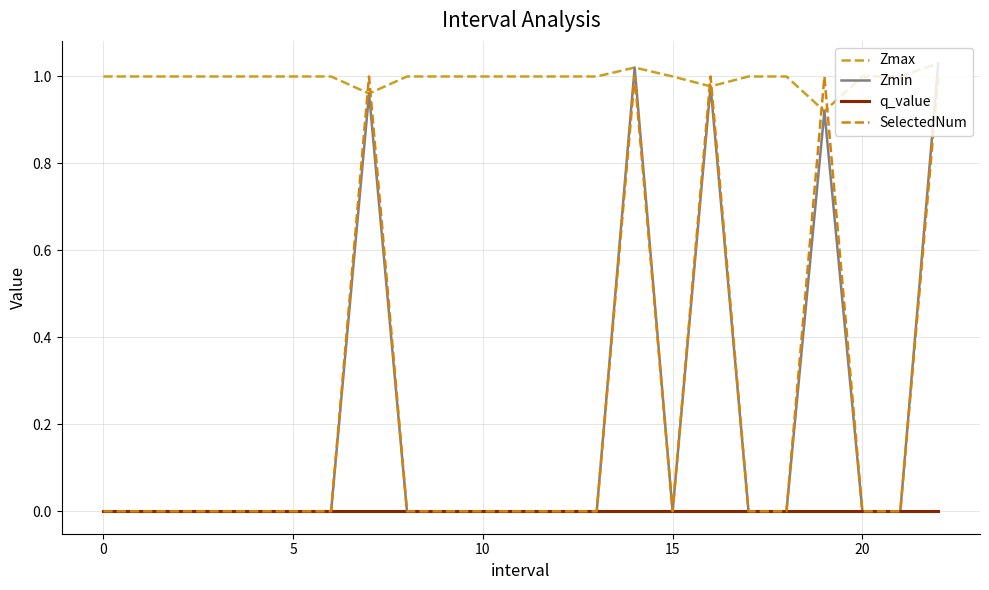

Rank the series by their maximum value, from lowest to highest.

q_value, SelectedNum, Zmax, Zmin